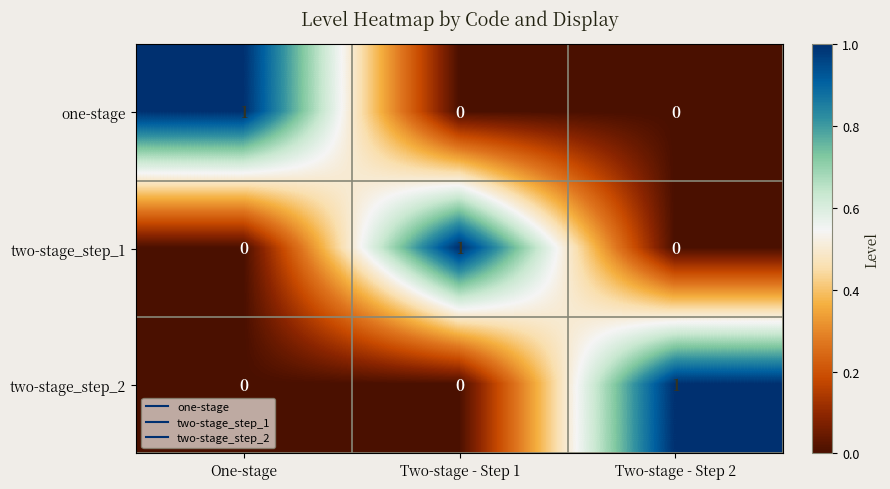

Reading right to left, what are all the values shown in this chart?

one-stage: 0	0	1
two-stage_step_1: 0	1	0
two-stage_step_2: 1	0	0